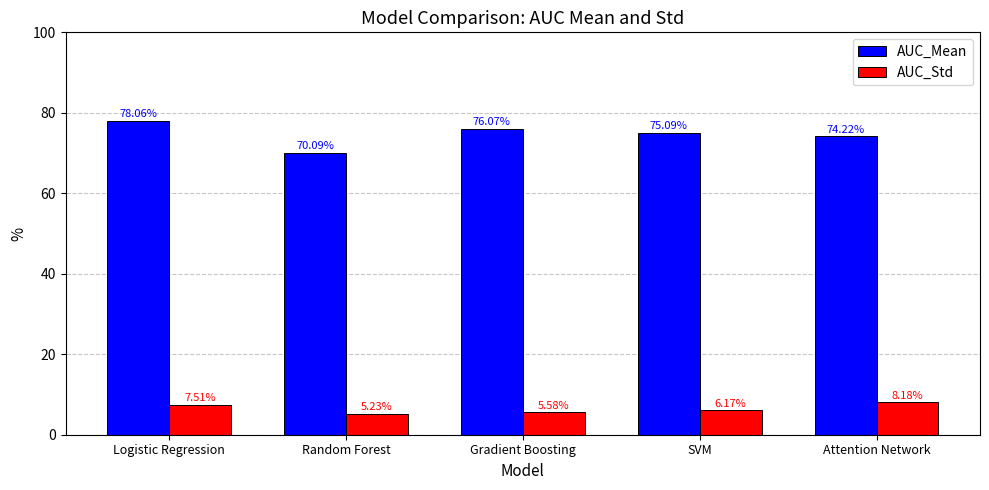

What is the label of the 1st bar from the right?

Attention Network